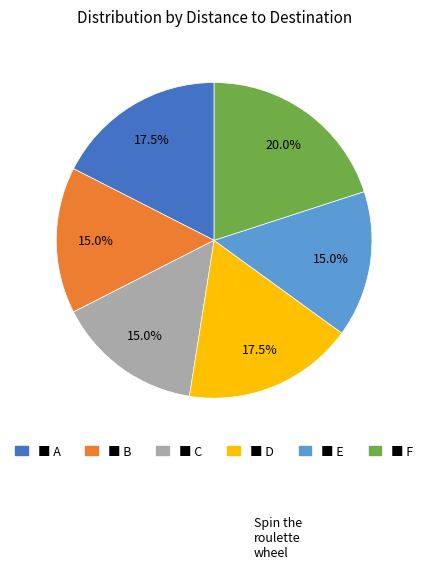

Is there a majority slice in this chart?

No